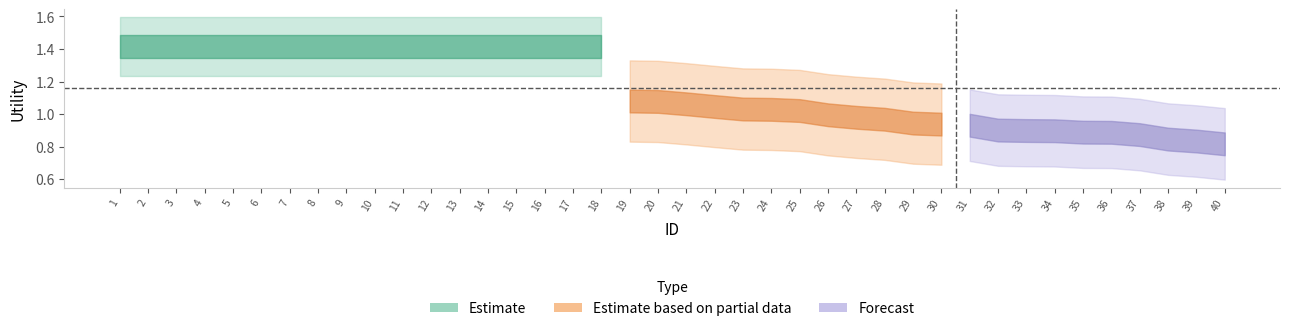

Where is the data nearest to the value 1?

26